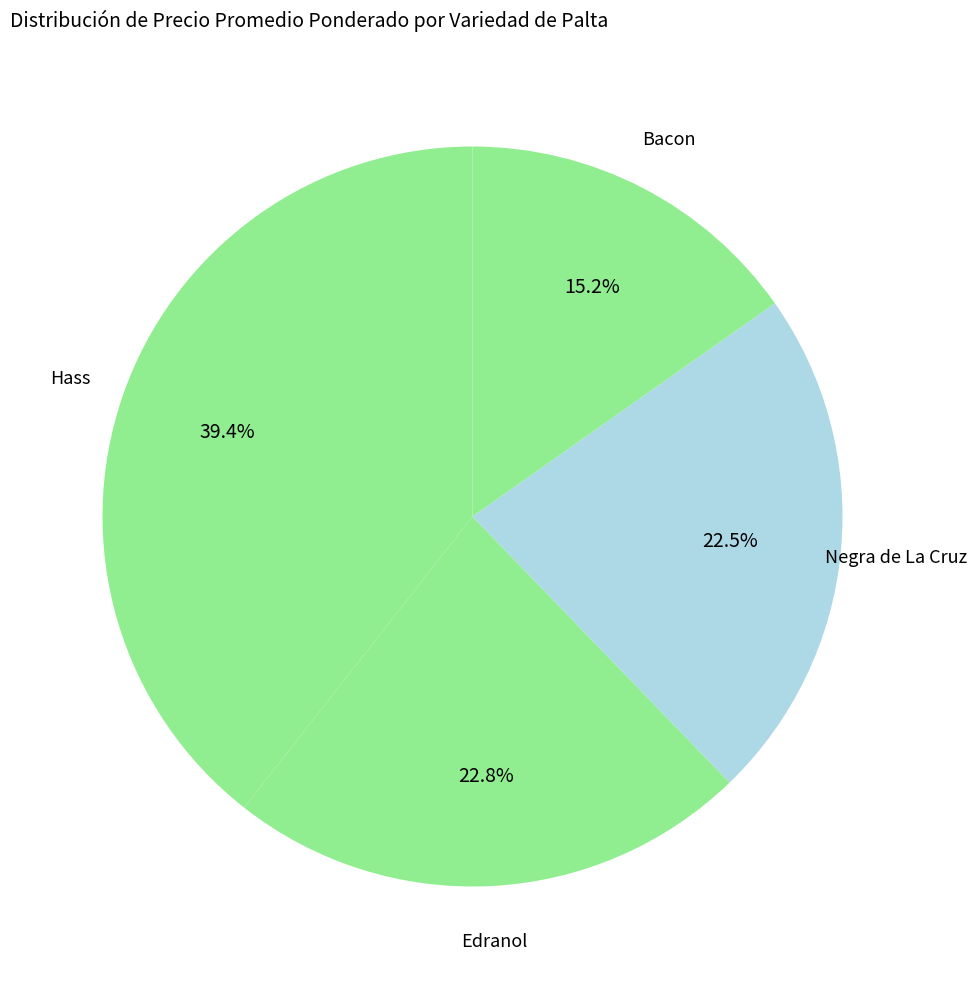

What percentage is NOT represented by Edranol?

77.2%